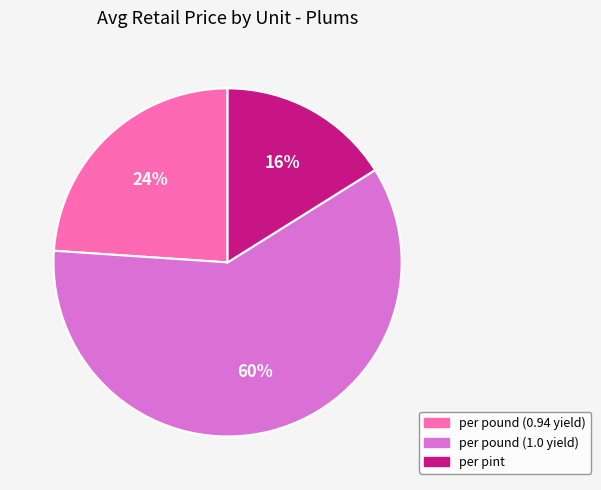

The per pound (0.94 yield) slice represents 24% of the pie. True or false?

True